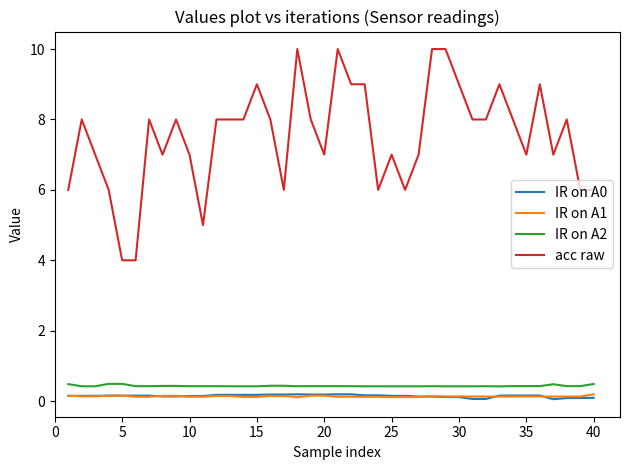

What is the average value of the IR on A0 series?

0.1